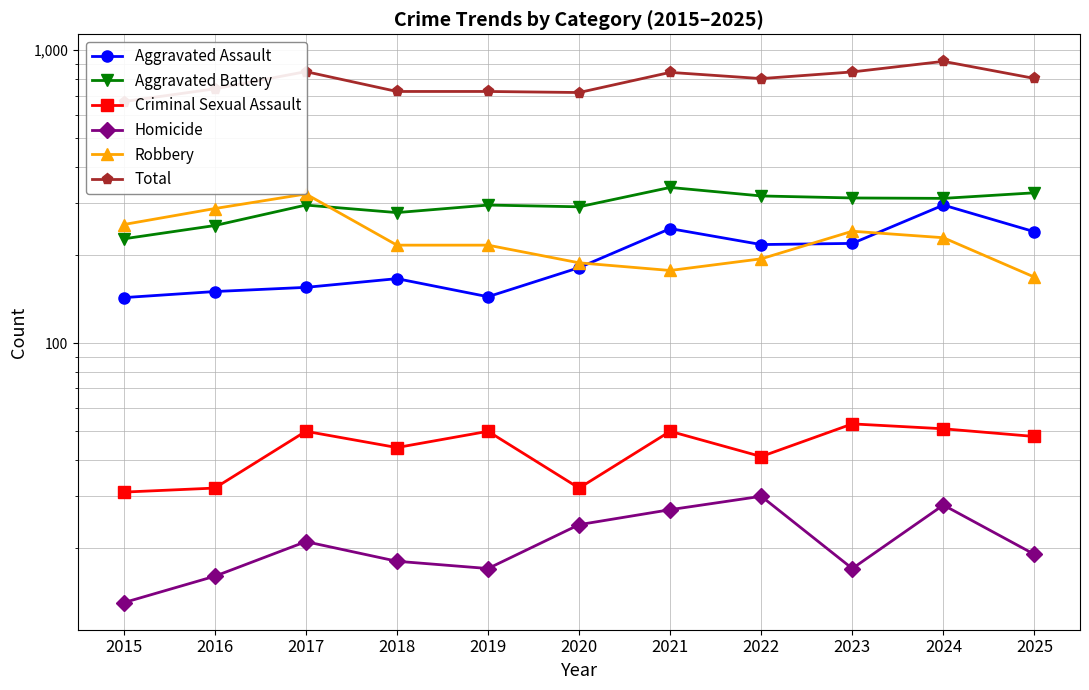

What is the difference between the maximum and minimum values in the Criminal Sexual Assault series?

22